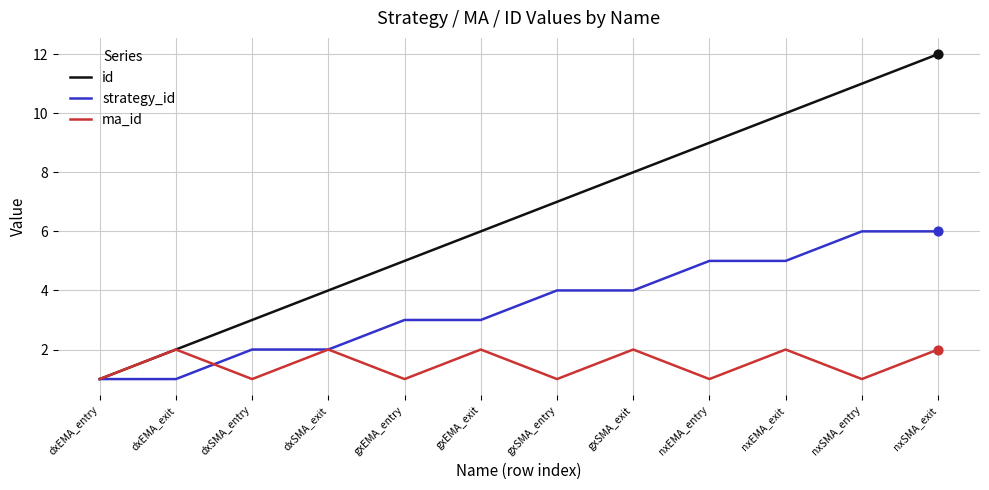

Which series has the largest total across all categories?

id